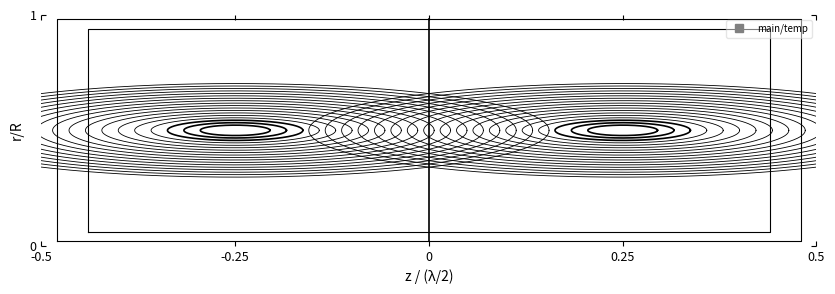

True or false: the data shows 279.9 at 0.0.

True